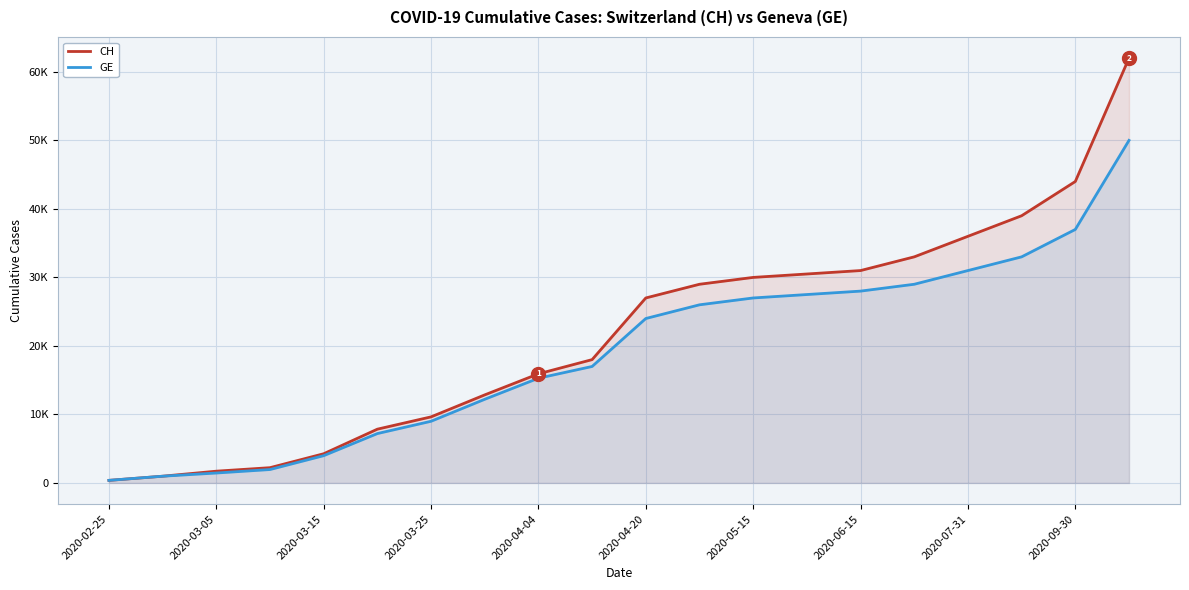

Between 11 and 12, which series saw the biggest shift?

CH